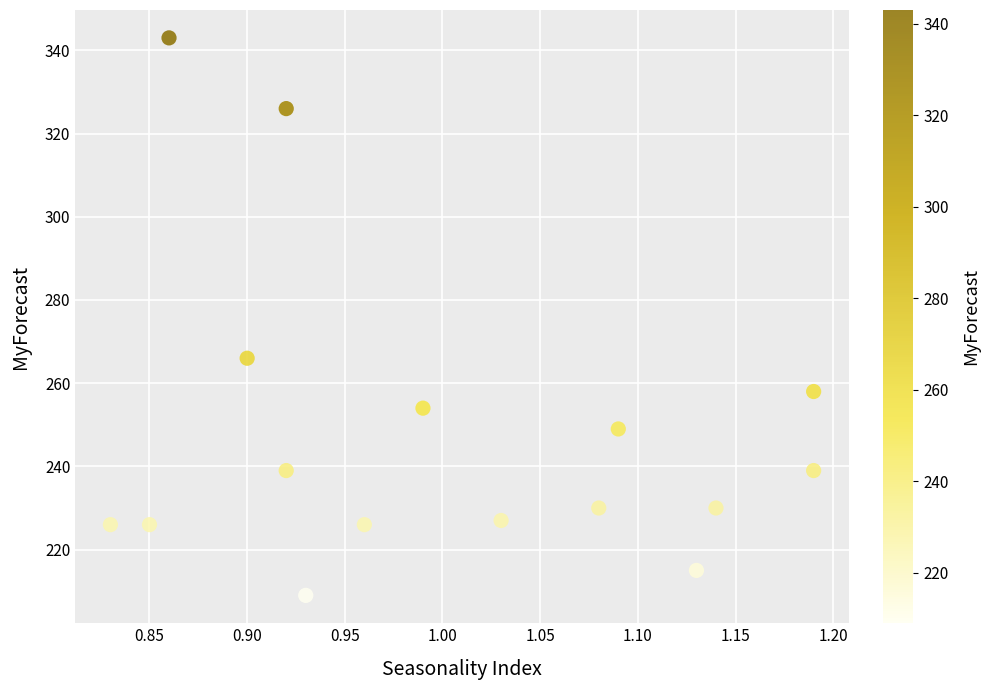

What is the range of Y values (max minus min)?

134